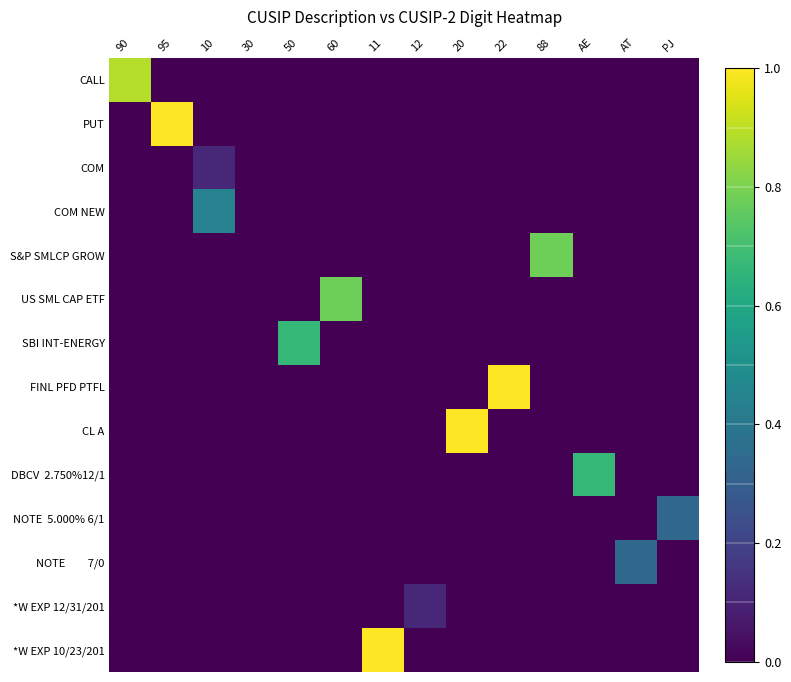

At how many categories does at least one series exceed 0?

13